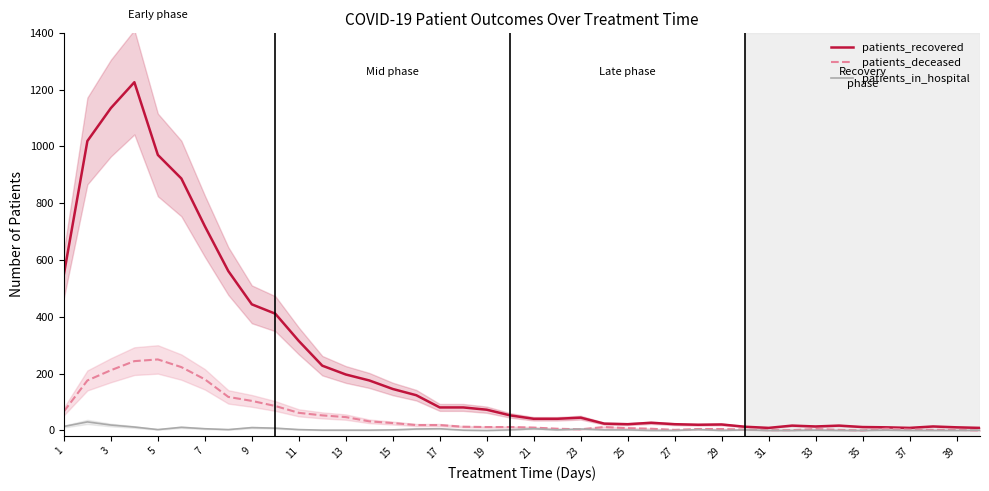

Count the number of categories in the chart.

40